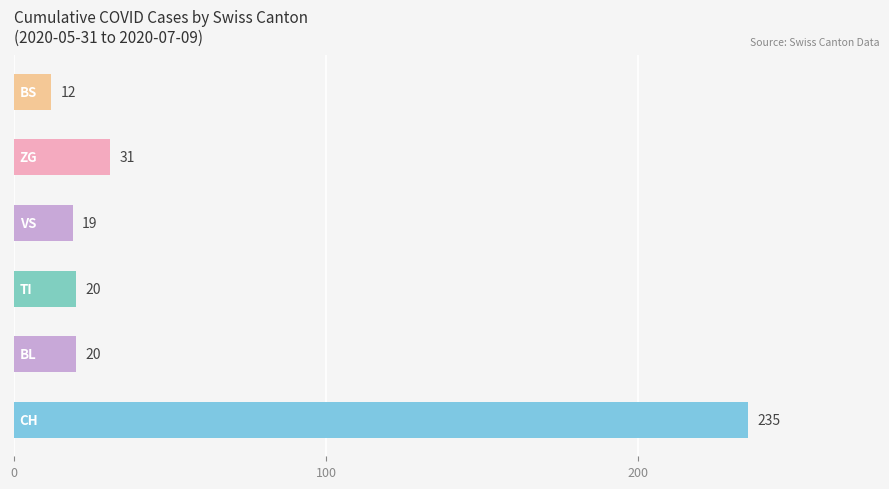

Reading bottom to top, list all the values displayed in this chart.

235	20	20	19	31	12